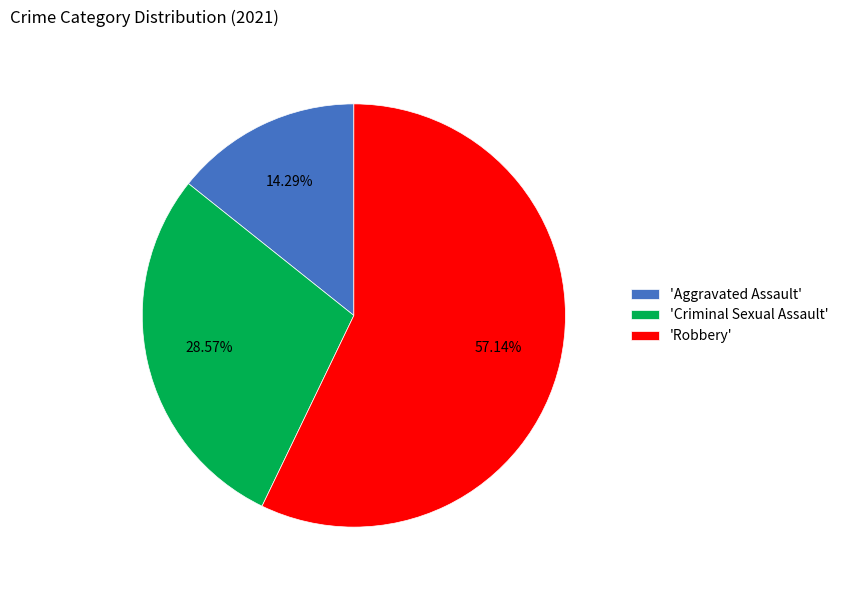

Does 'Aggravated Assault' represent more than half of the total?

No